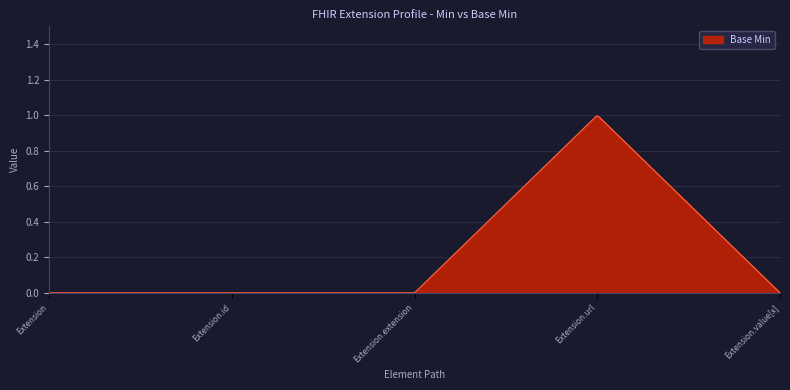

At which category does the data reach its first local peak?

Extension.url